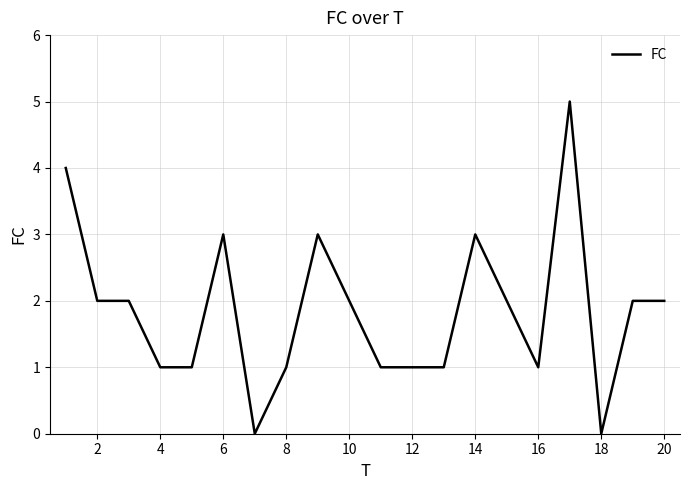

What is the maximum value shown in the chart?

5